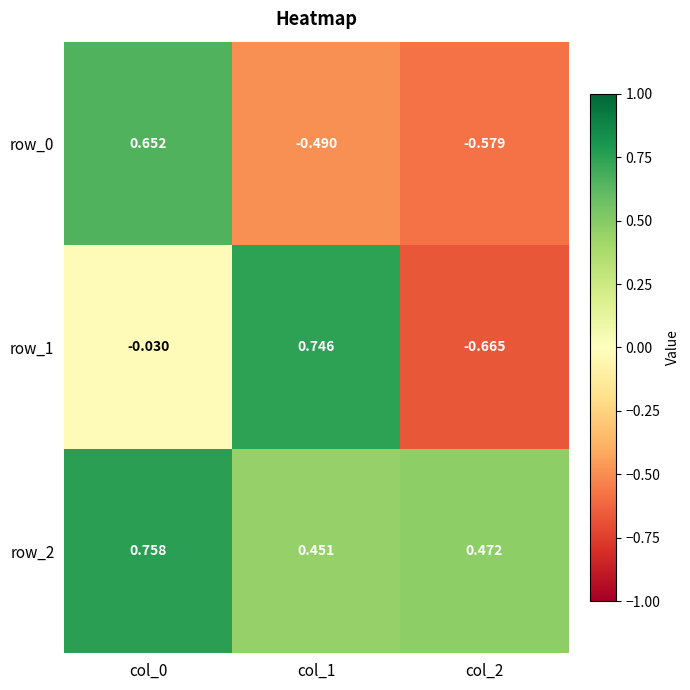

Is the value of row_0 at col_2 greater than the value of row_1 at col_2?

Yes